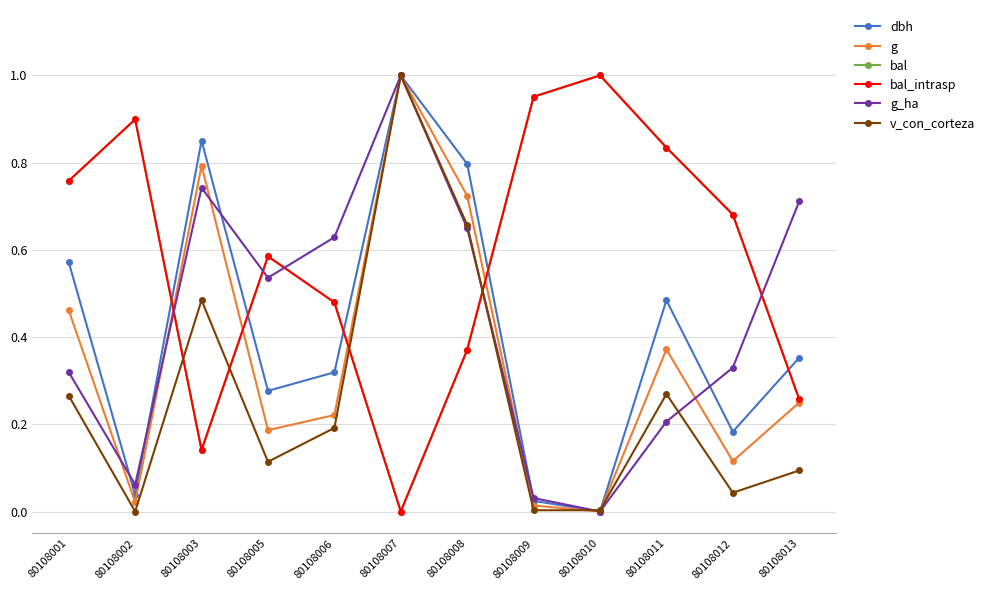

Does the chart have visible grid lines?

Yes